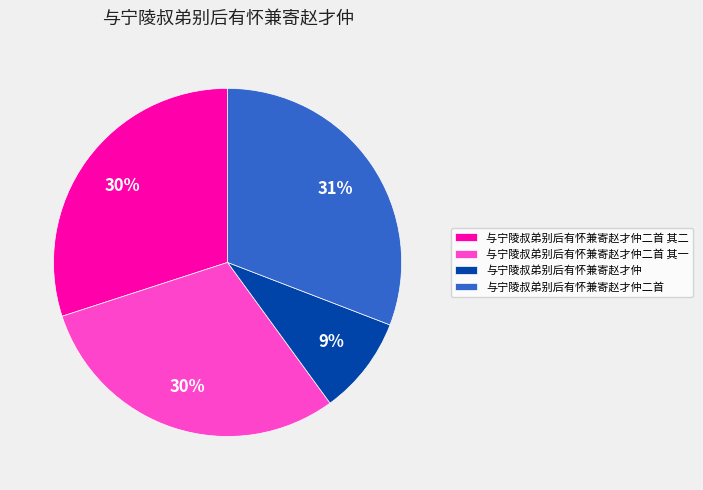

Do 与宁陵叔弟别后有怀兼寄赵才仲二首 其一 and 与宁陵叔弟别后有怀兼寄赵才仲 together represent more than half of the pie?

No